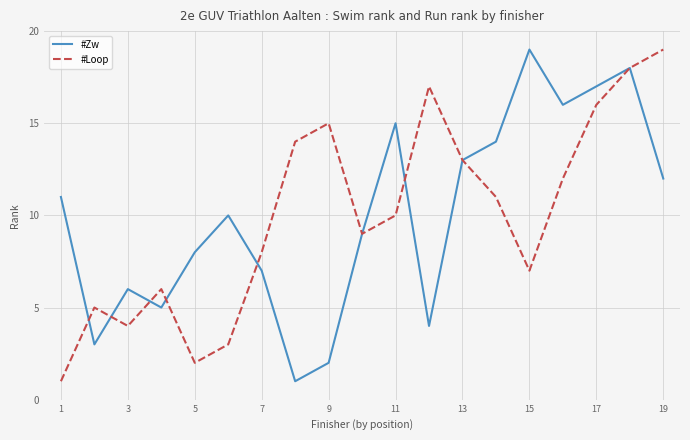

What is the highest value of the #Zw series?

19